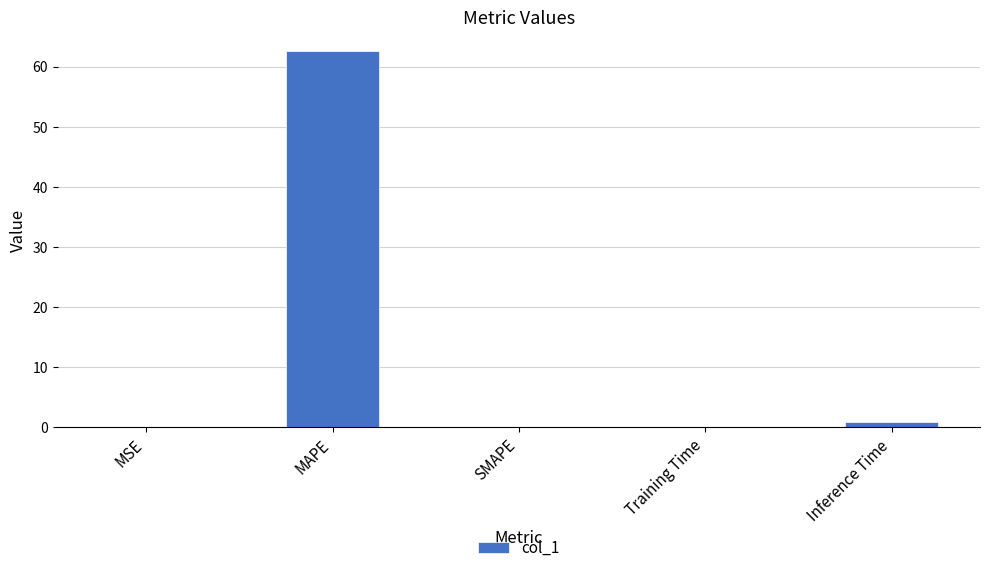

What is the change in value from MAPE to SMAPE?

-62.6